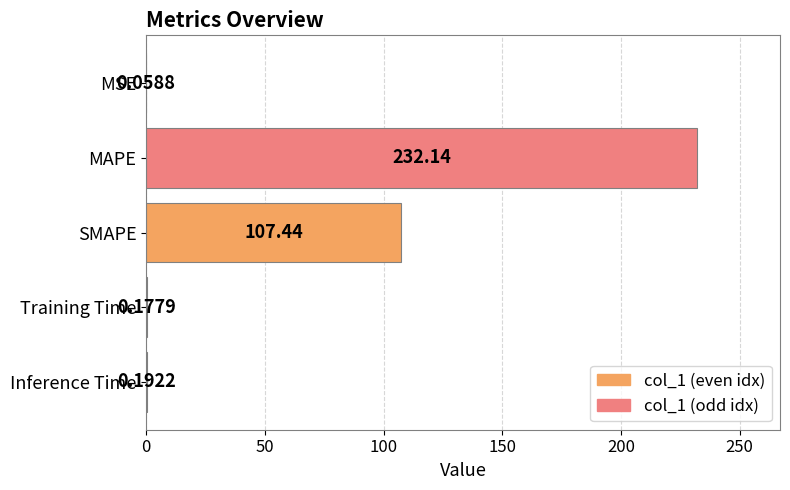

Where is the data nearest to the value 116?

SMAPE